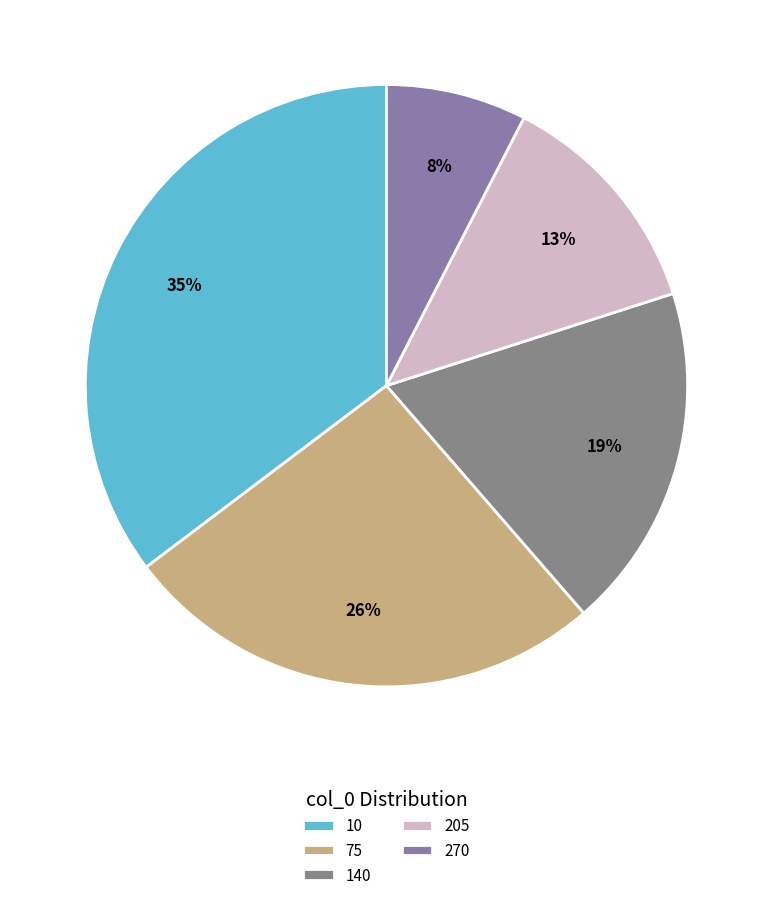

The 140 slice represents 19% of the pie. True or false?

True